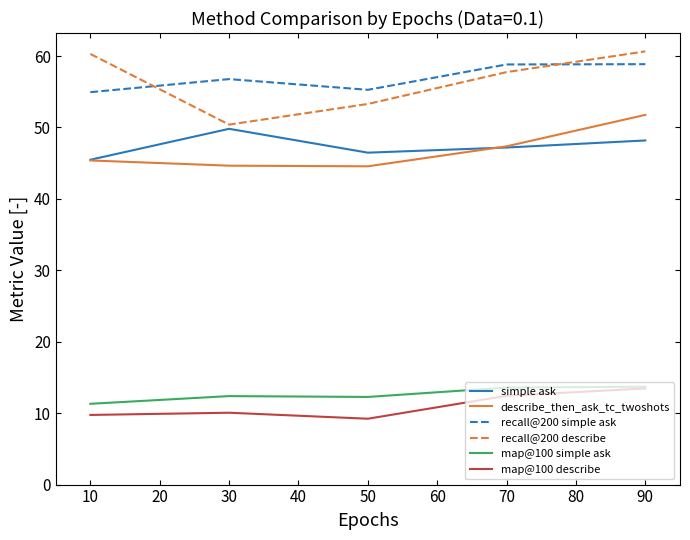

What is the minimum value for recall@200 simple ask?

54.9